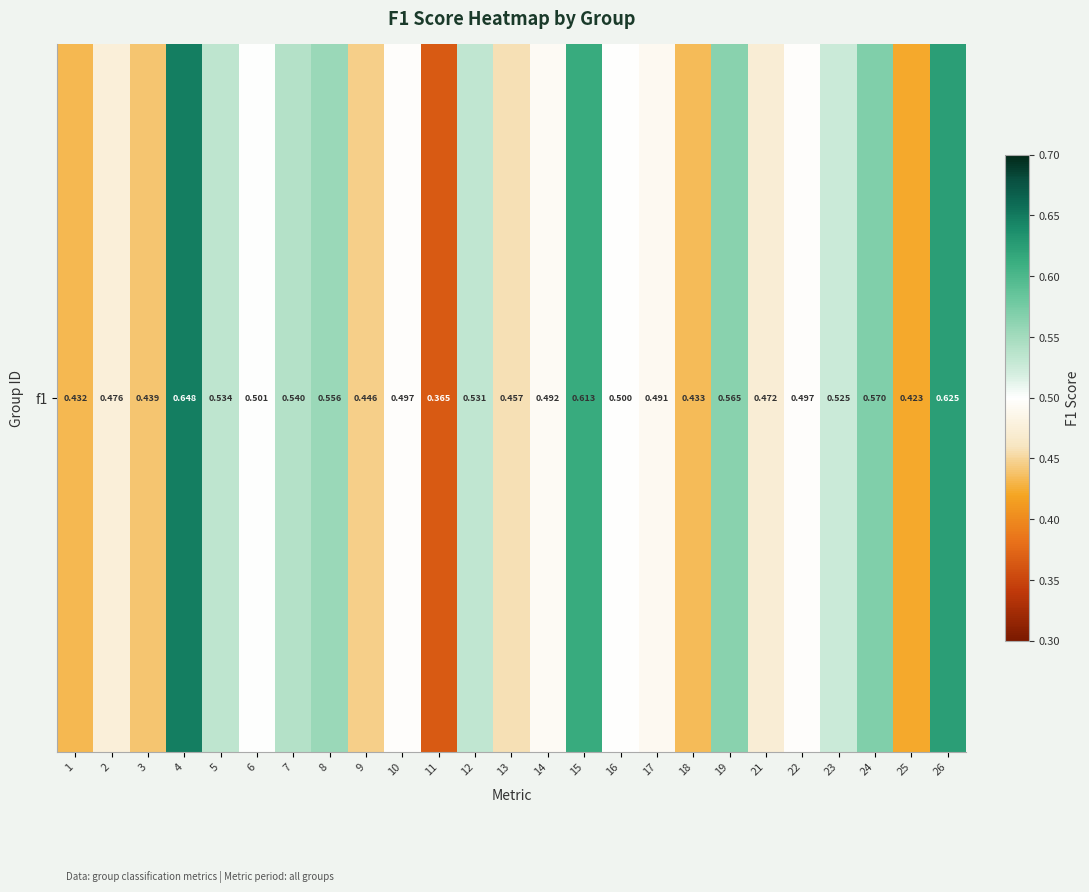

True or false: the data shows 0.5 at 2.

True